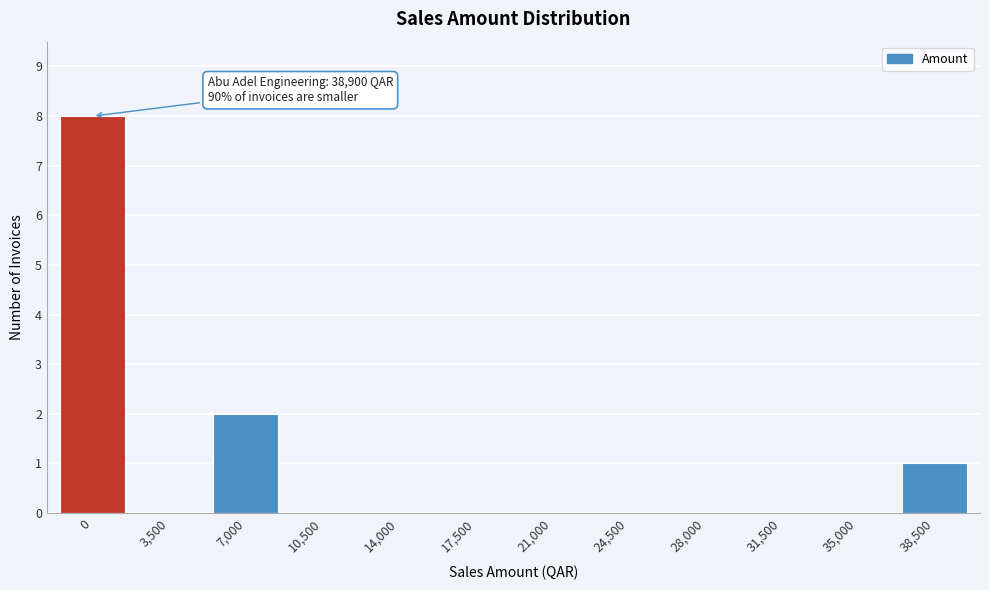

Reading left to right, what are all the values shown in this chart?

0=8	3,500=0	7,000=2	10,500=0	14,000=0	17,500=0	21,000=0	24,500=0	28,000=0	31,500=0	35,000=0	38,500=1